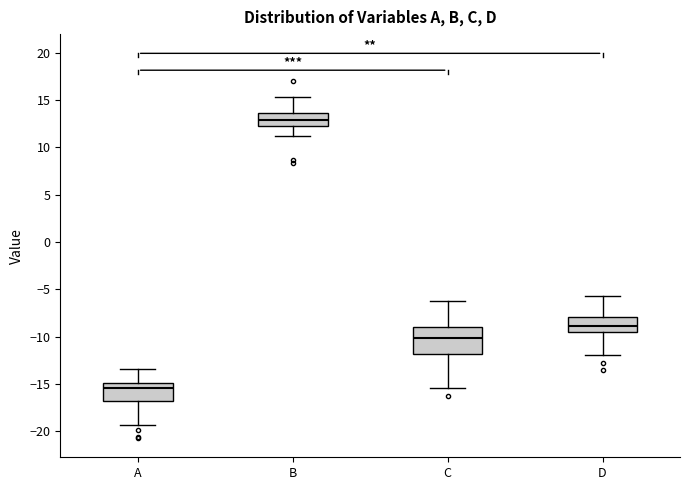

Which box's median line is the highest?

B